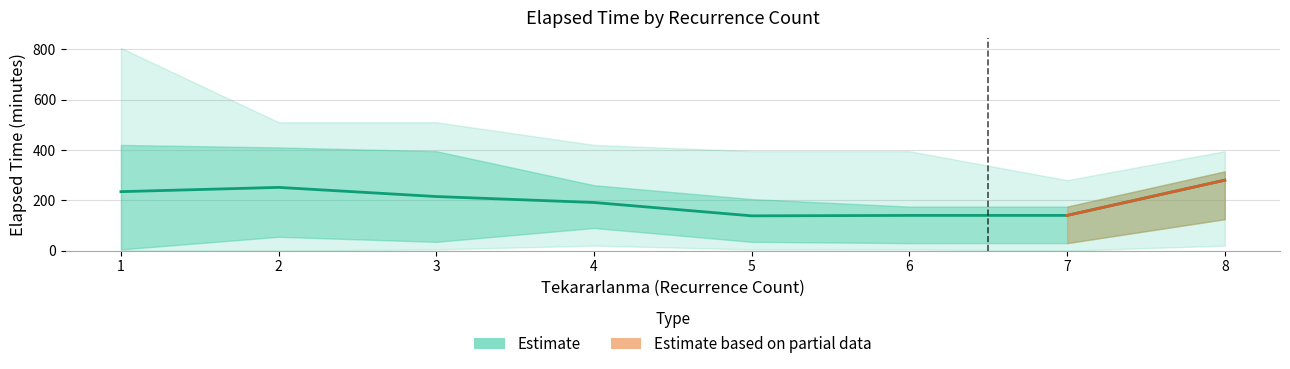

Which has a higher value, 8 or 1?

8